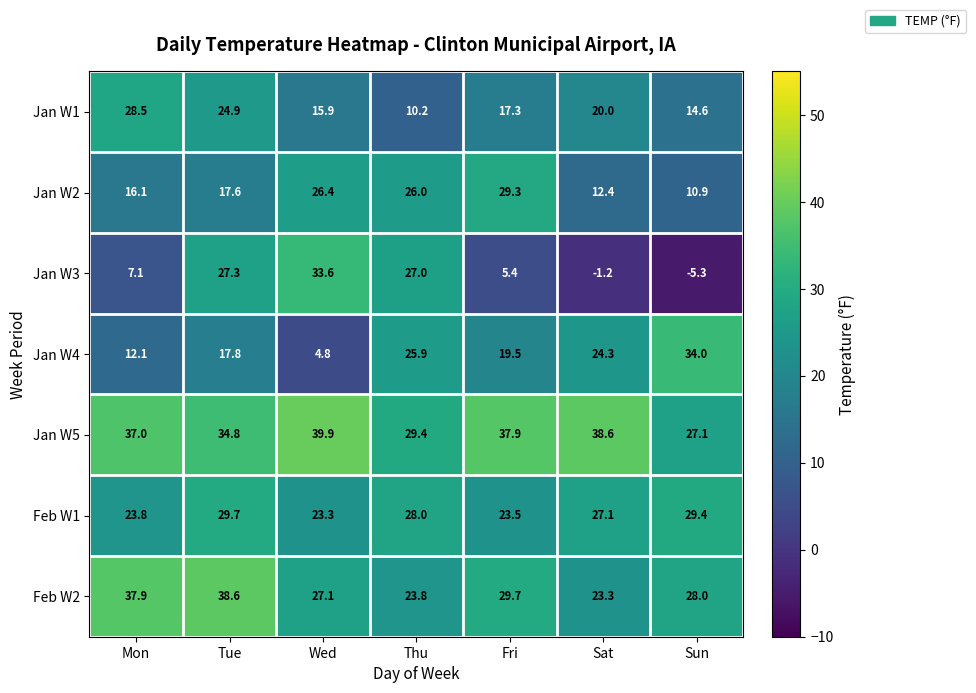

At which label does Feb W1 reach its peak?

Tue